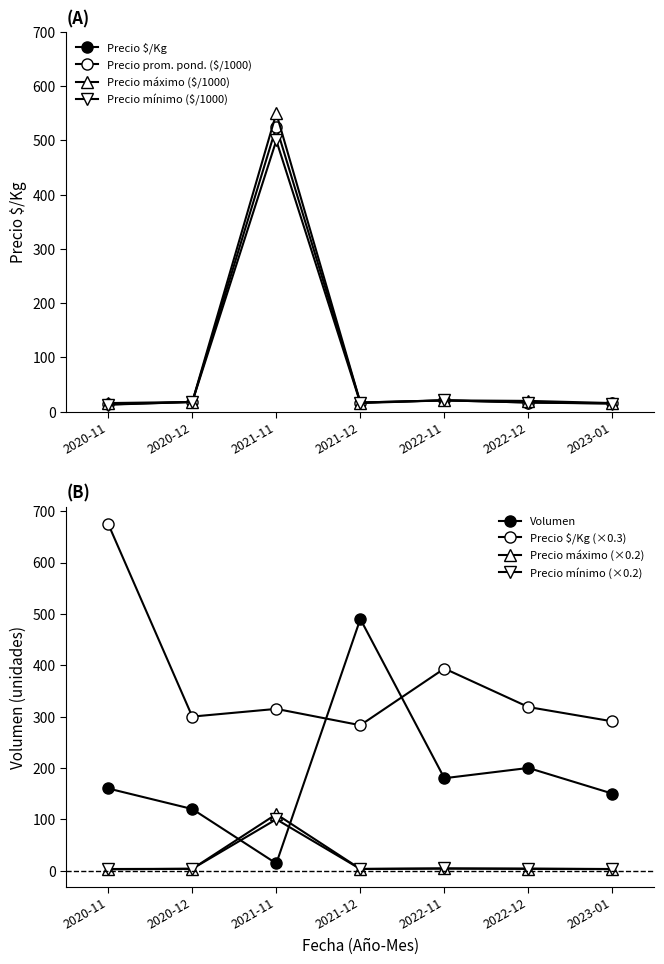

Reading left to right, what are all the values shown in this chart?

Precio $/Kg: 2020-11=2250.0	2020-12=1000.0	2021-11=1050.0	2021-12=944.0	2022-11=1312.0	2022-12=1062.0	2023-01=969.0
Precio promedio ponderado: 2020-11=13.5	2020-12=18.0	2021-11=525.0	2021-12=17.0	2022-11=21.0	2022-12=17.0	2023-01=15.5
Precio máximo: 2020-11=16.0	2020-12=18.0	2021-11=550.0	2021-12=17.0	2022-11=21.0	2022-12=20.0	2023-01=16.0
Precio mínimo: 2020-11=13.0	2020-12=18.0	2021-11=500.0	2021-12=16.0	2022-11=21.0	2022-12=17.0	2023-01=15.0